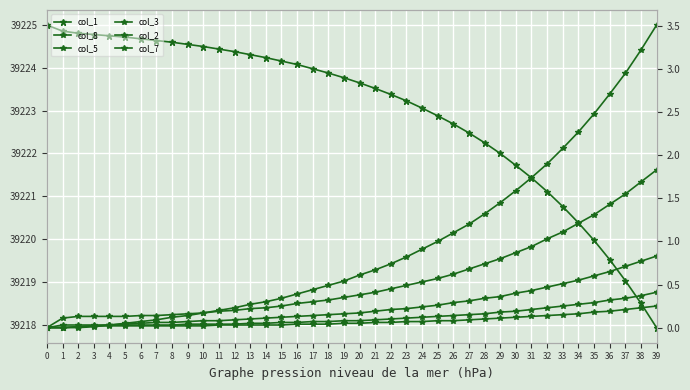

At how many categories does at least one series exceed 12028?

40